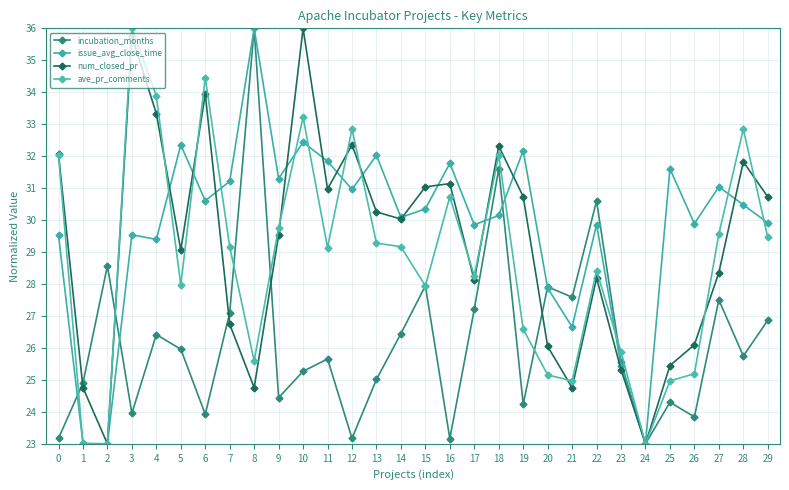

How many lines are shown in the chart?

4